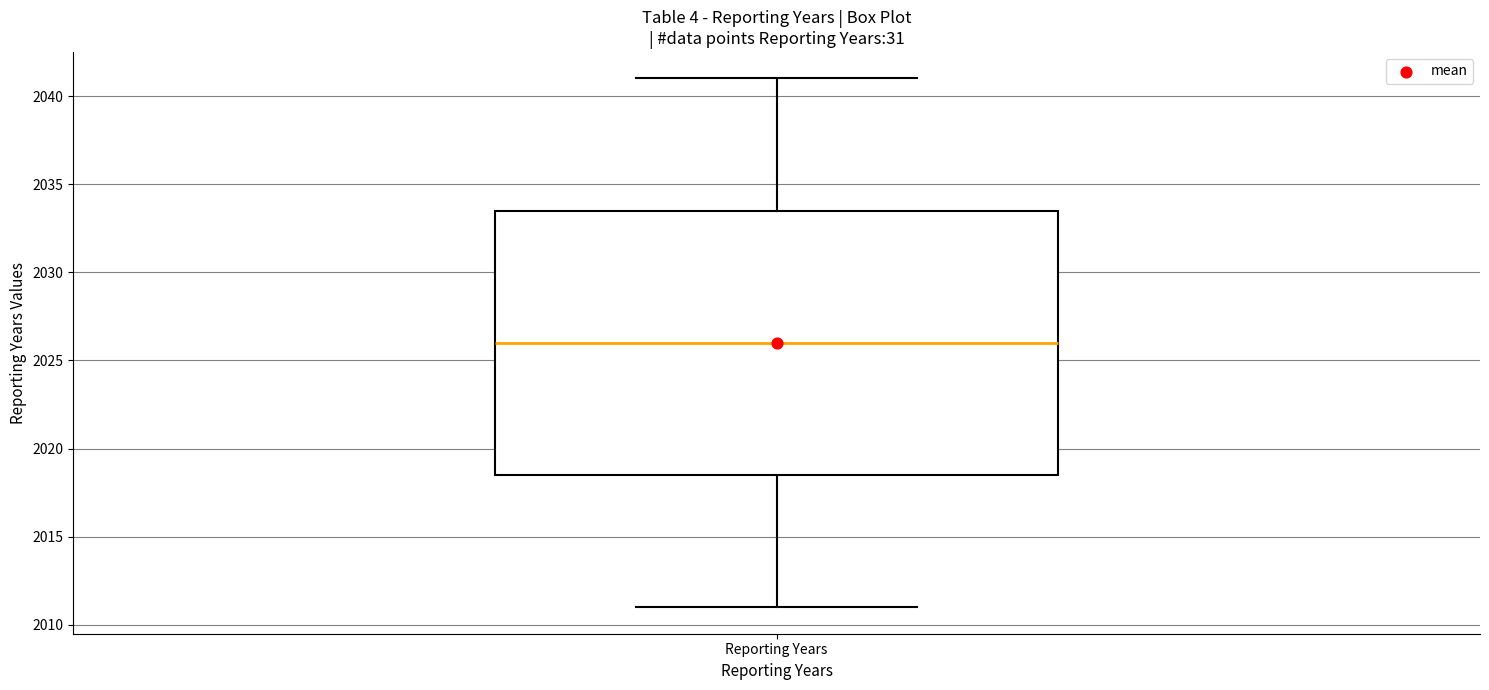

Where does the lower whisker of the box for Reporting Years end on the y-axis? The values are not printed on the chart, so give them approximately, as read against the axis.

2011.0